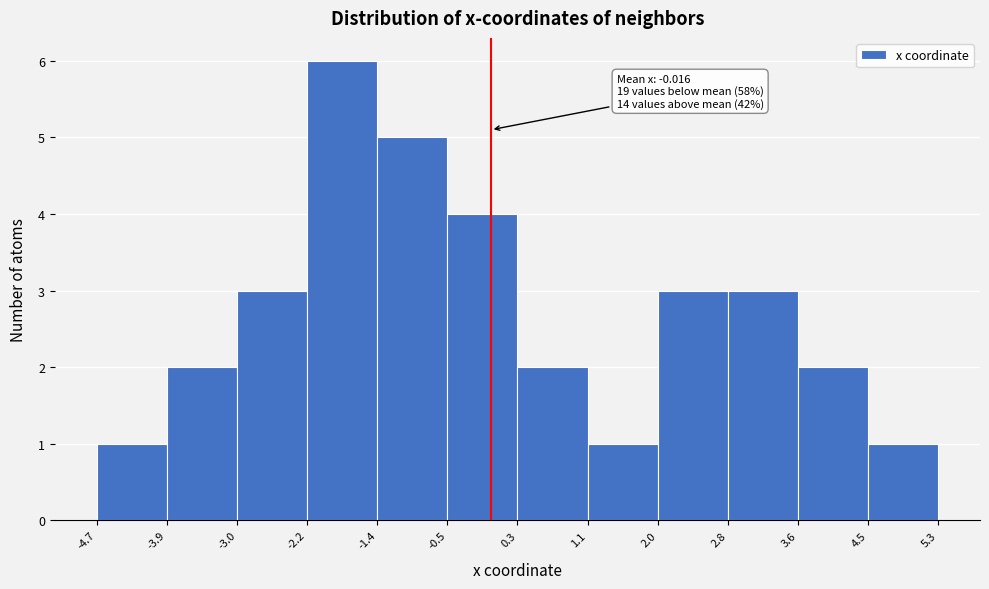

Over which range of the x-axis is the bar tallest?

-2.2 to -1.4